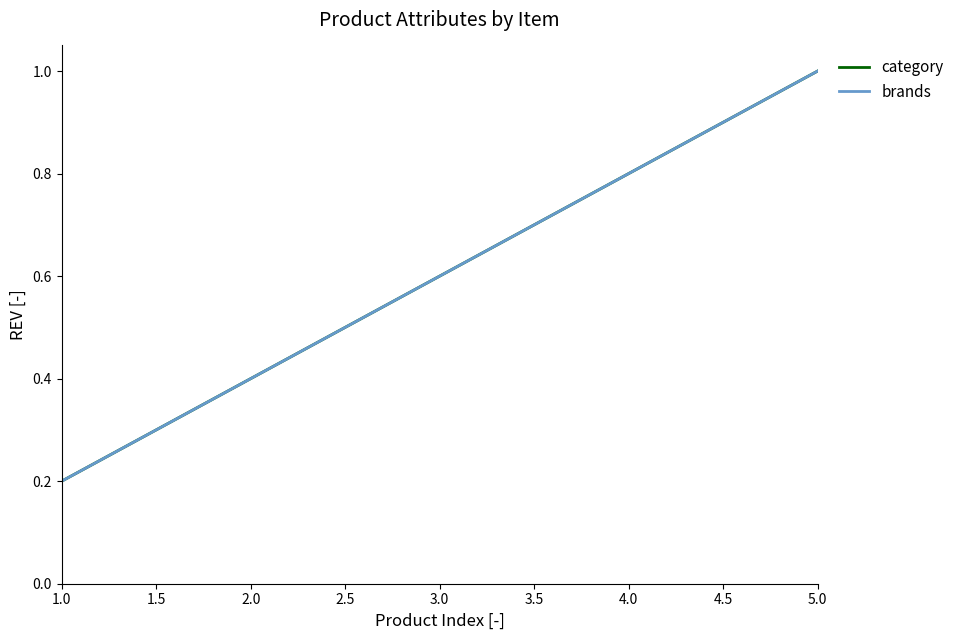

What is the sum of all brands values?

3.0